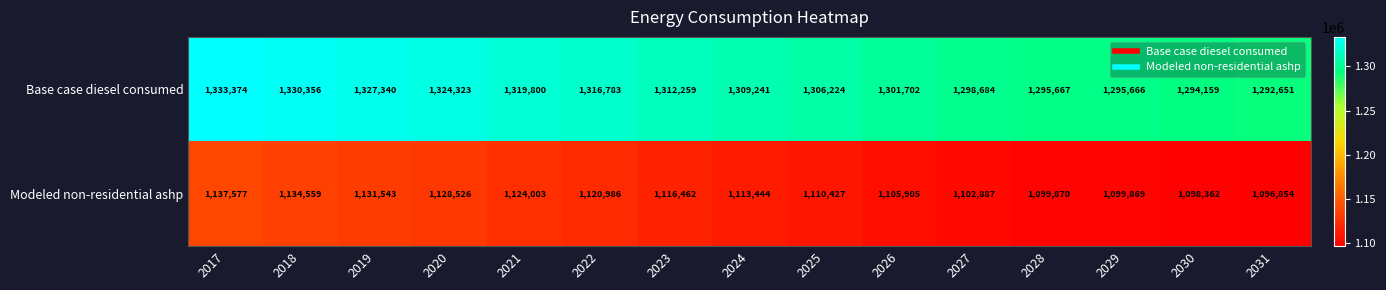

True or false: Modeled non-residential ashp has a value of 1099870 at 2028.

True